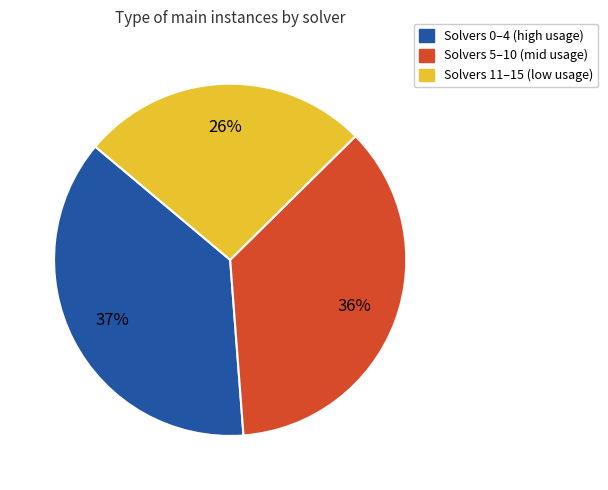

To the nearest percent, what portion does Solvers 11–15 (low usage) represent?

26%